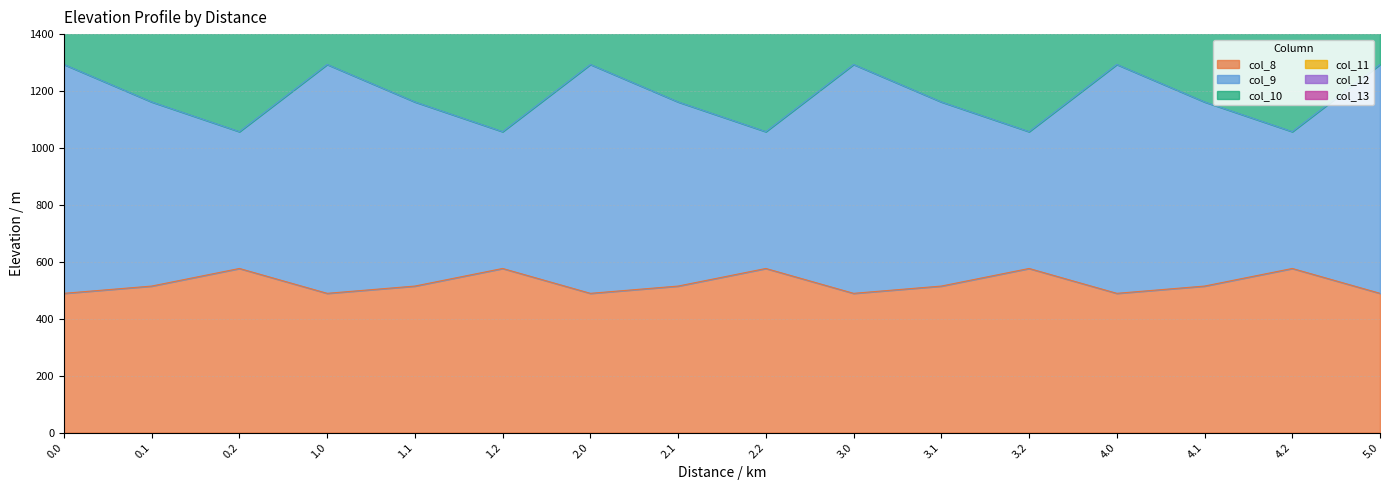

The col_13 series shows 409.0 at 2.1. True or false?

False